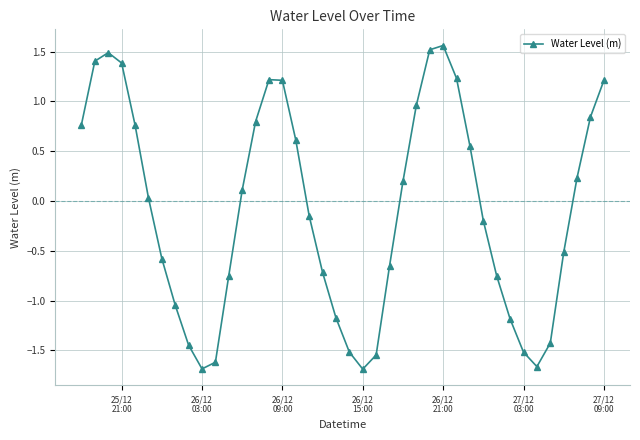

True or false: the data has more than 1 interior local peaks.

True